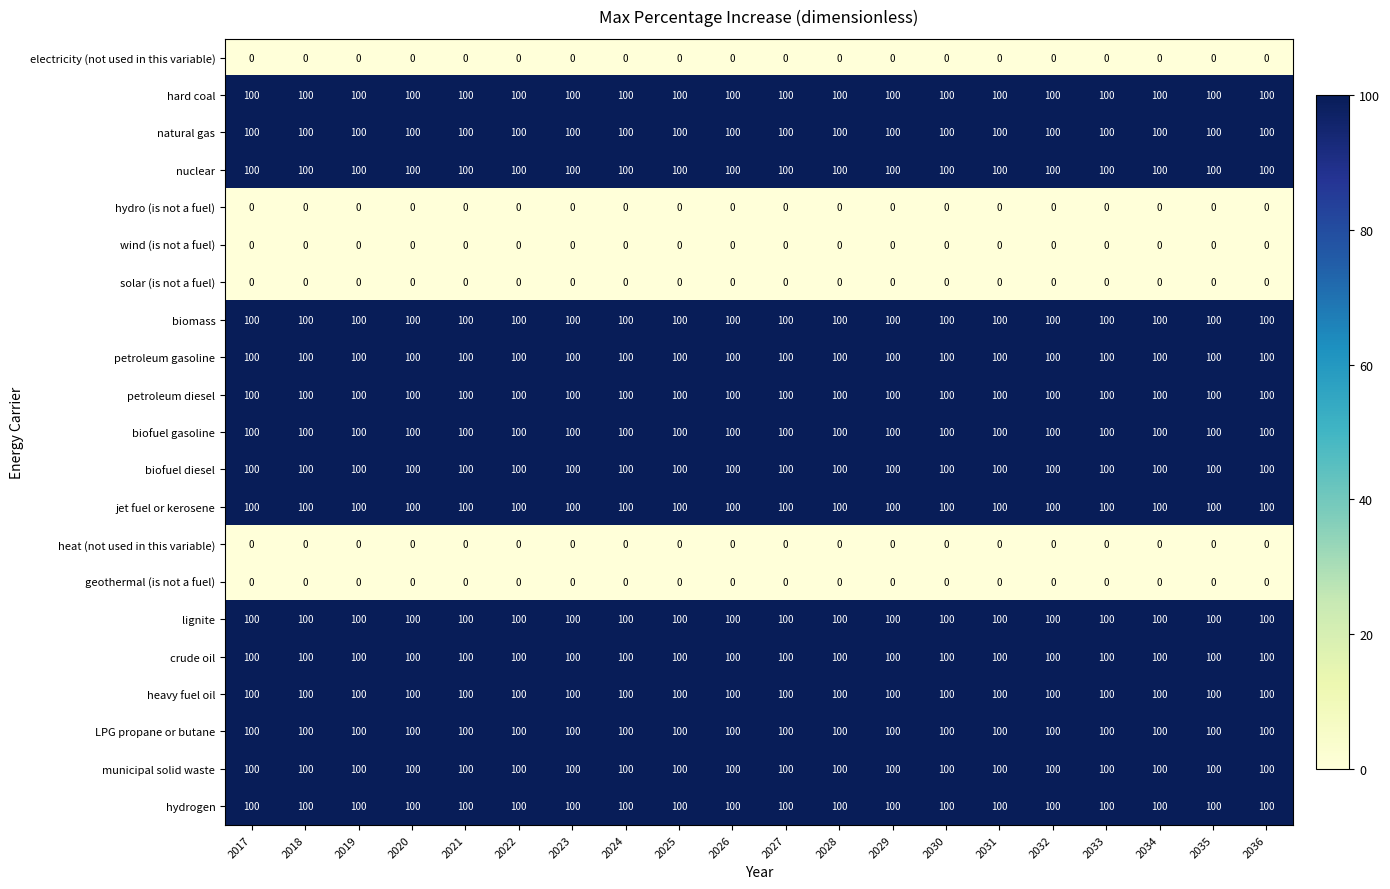

What is the average value of the petroleum gasoline series?

100